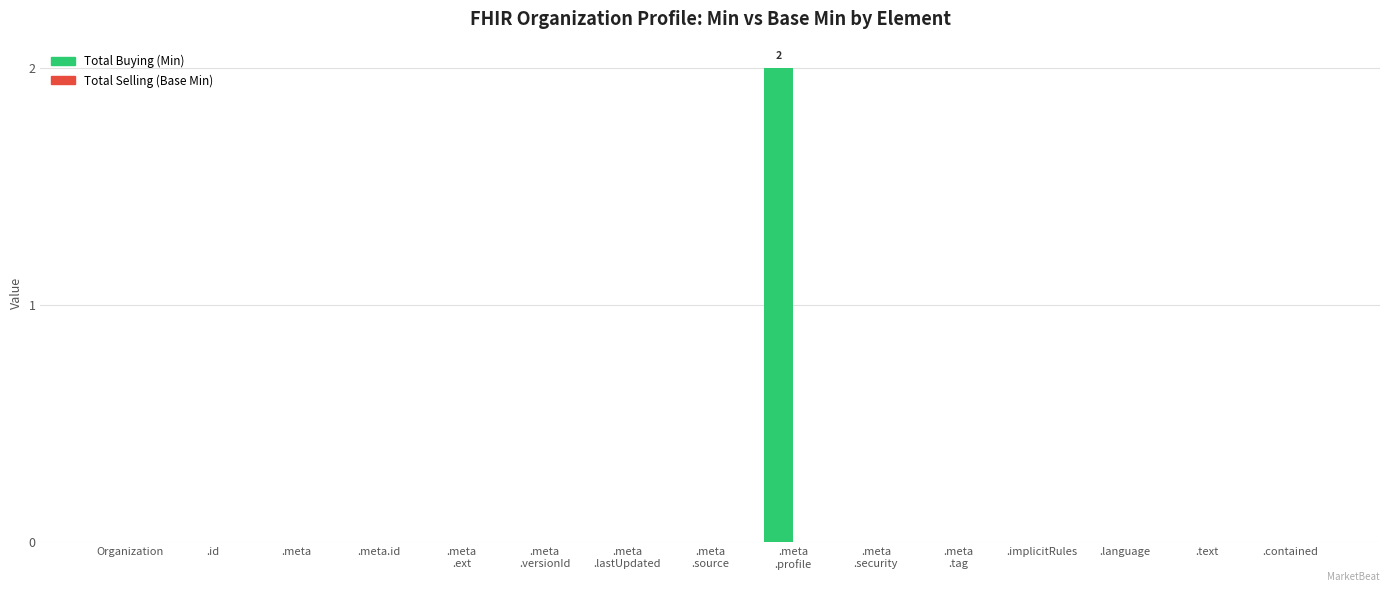

Are the bars horizontal?

No